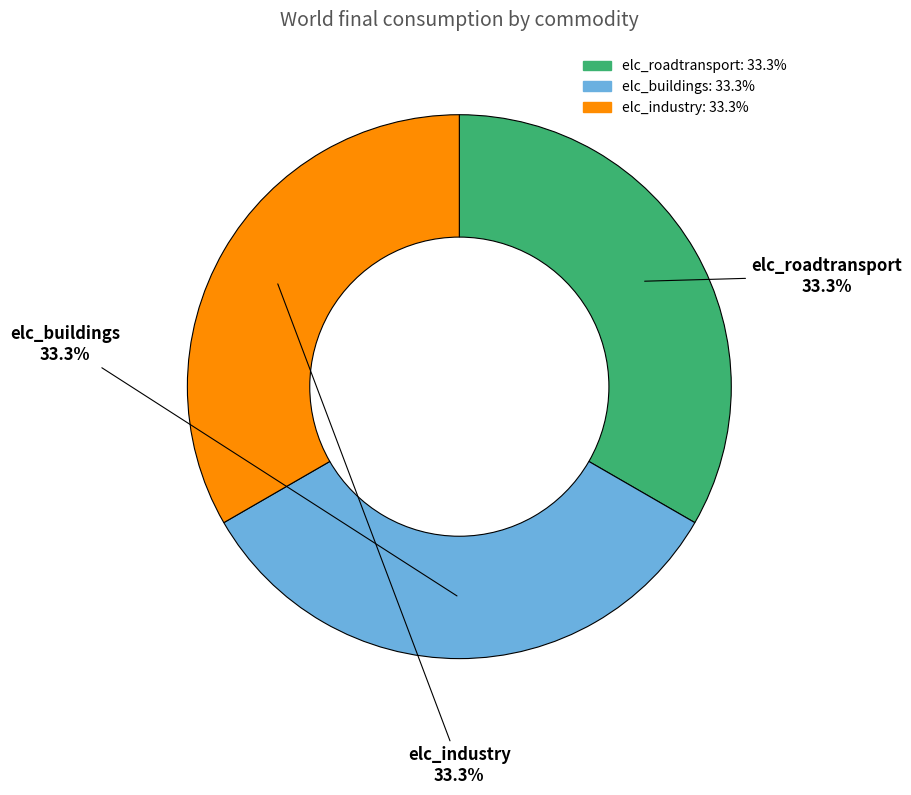

Approximately how many times larger is the value at elc_industry compared to elc_roadtransport?

1.0